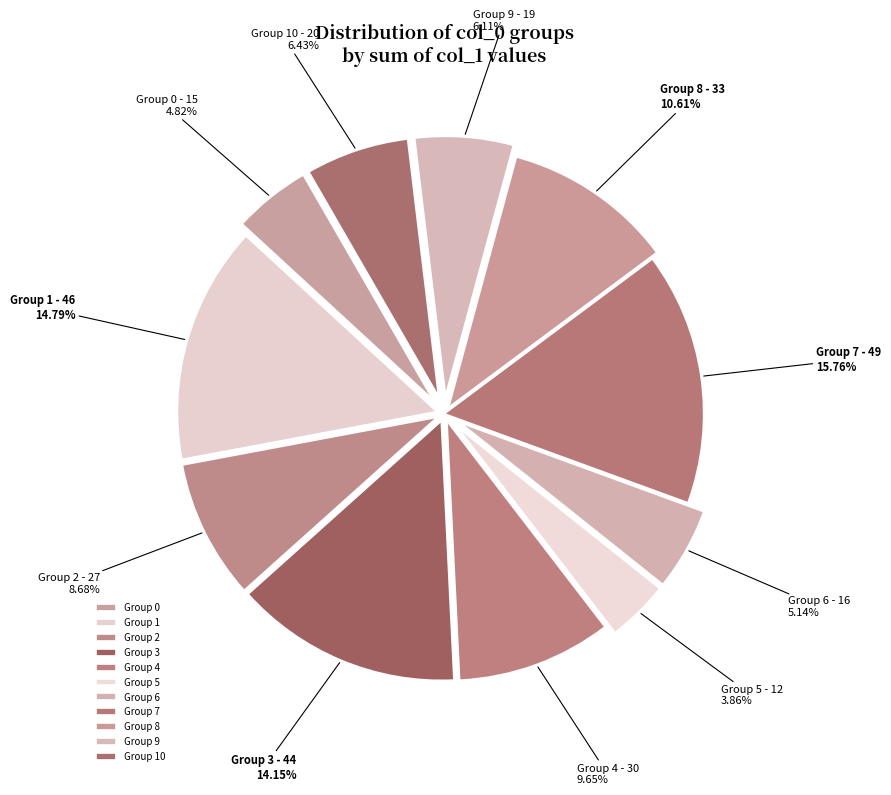

To the nearest percent, what is the average slice percentage?

9%